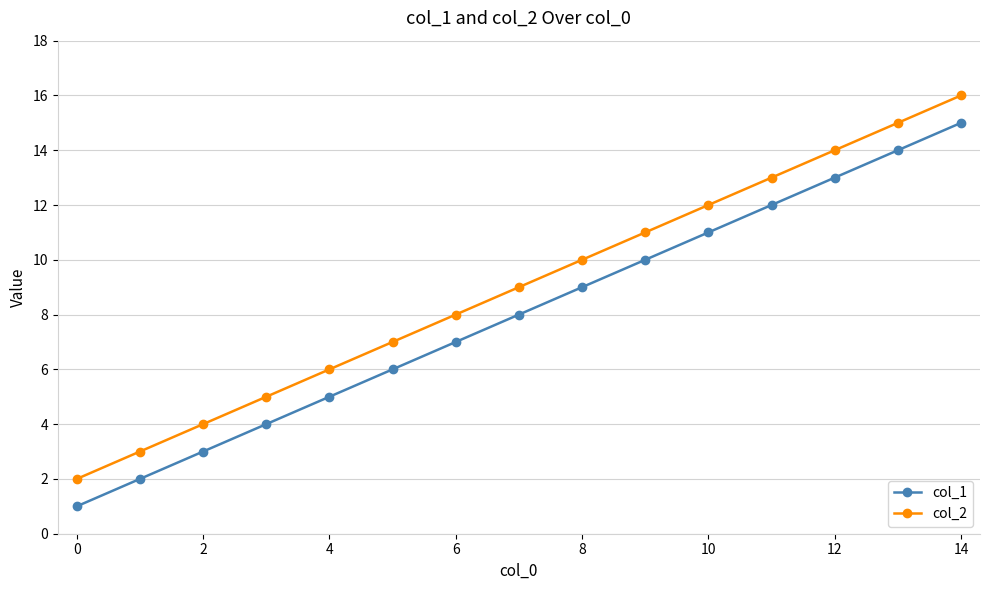

Rank the series by their maximum value, from lowest to highest.

col_1, col_2